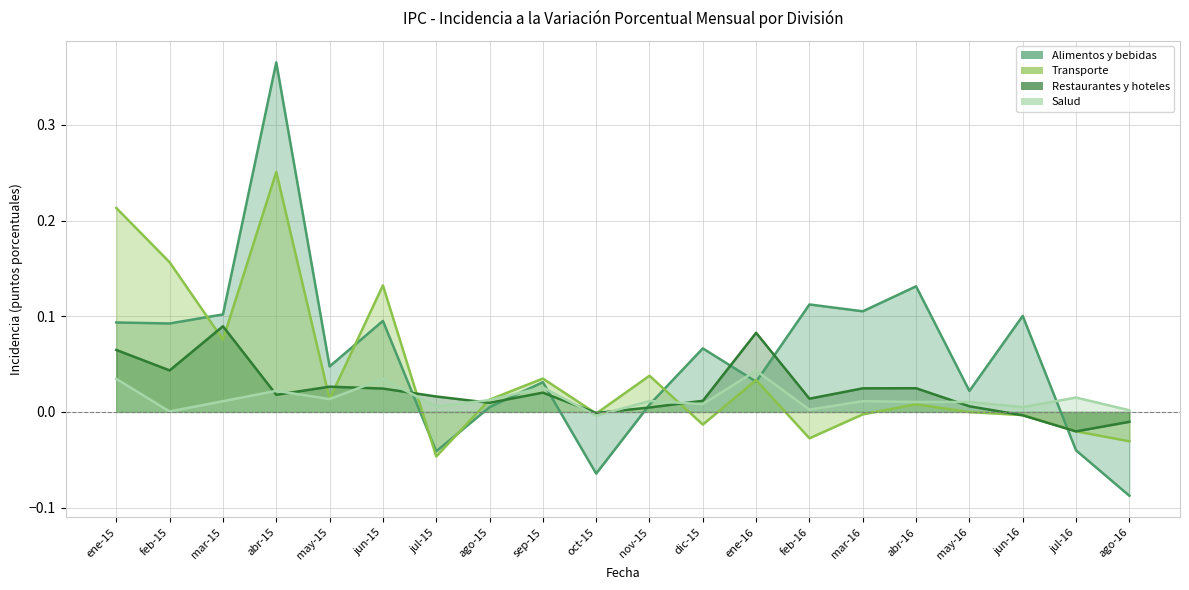

What are all the series names shown in the legend?

Alimentos y bebidas, Transporte, Restaurantes y hoteles, Salud